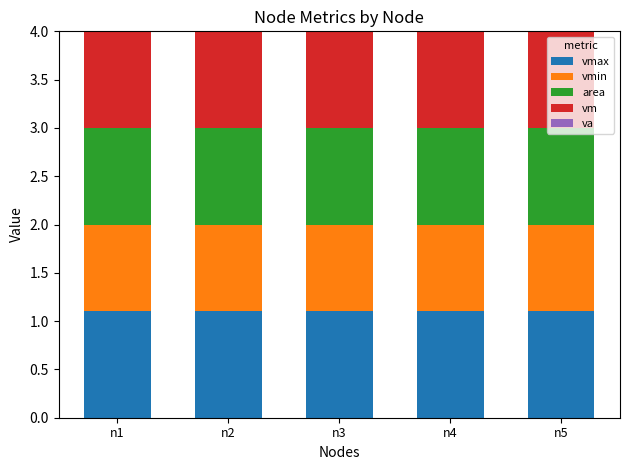

What is the total value across all series at n1?

4.0